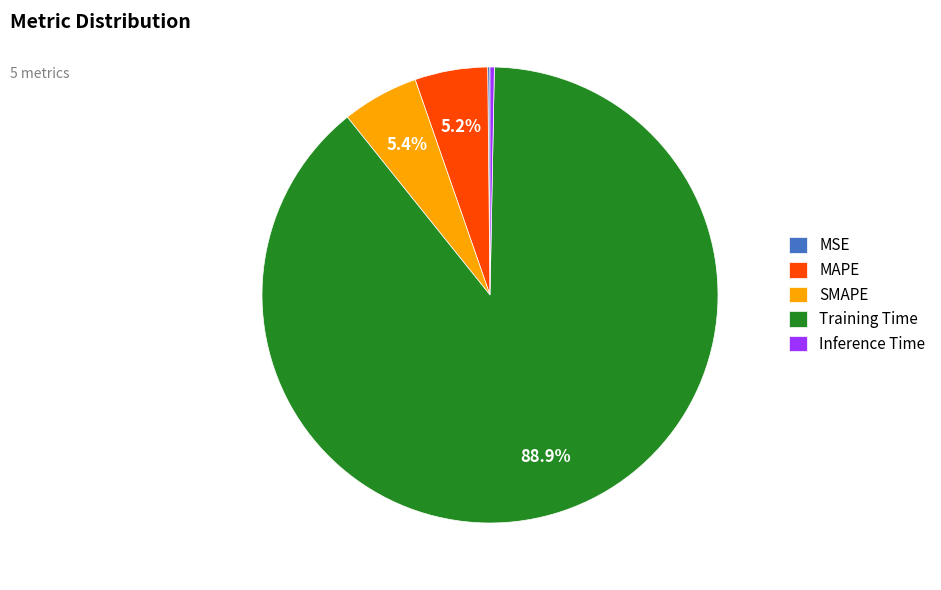

Which has a higher value, MAPE or Training Time?

Training Time